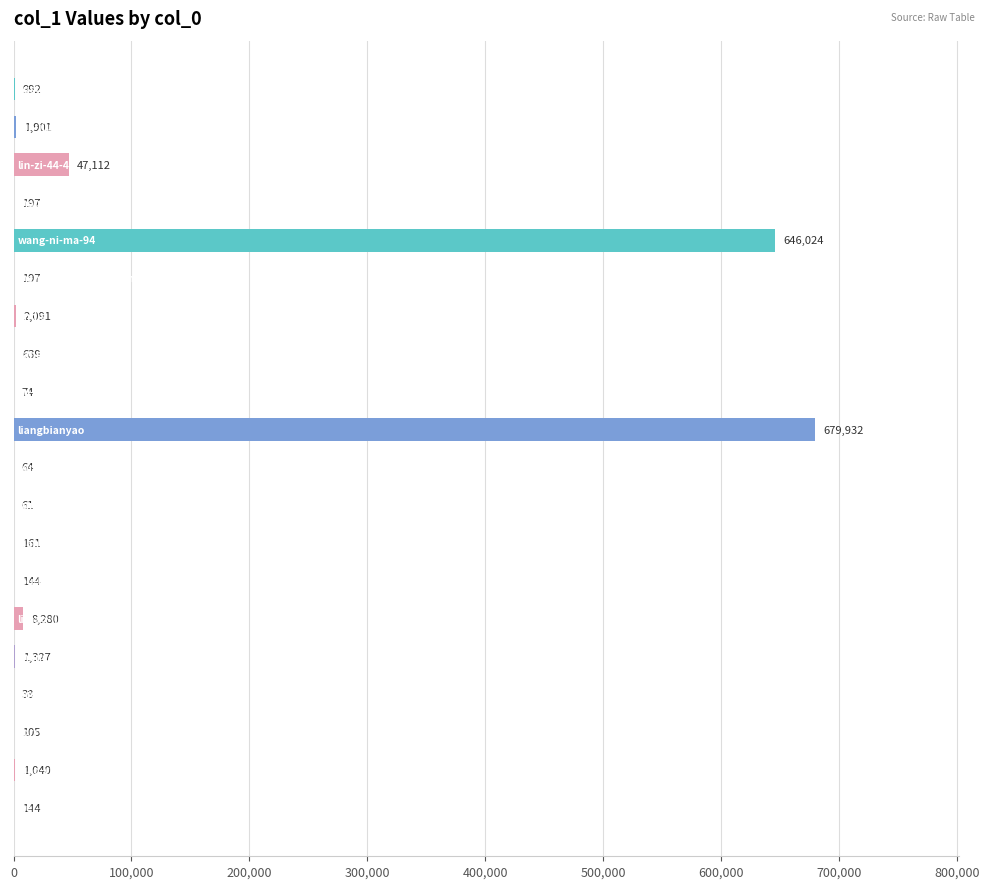

What is the sum of all values?

1390523